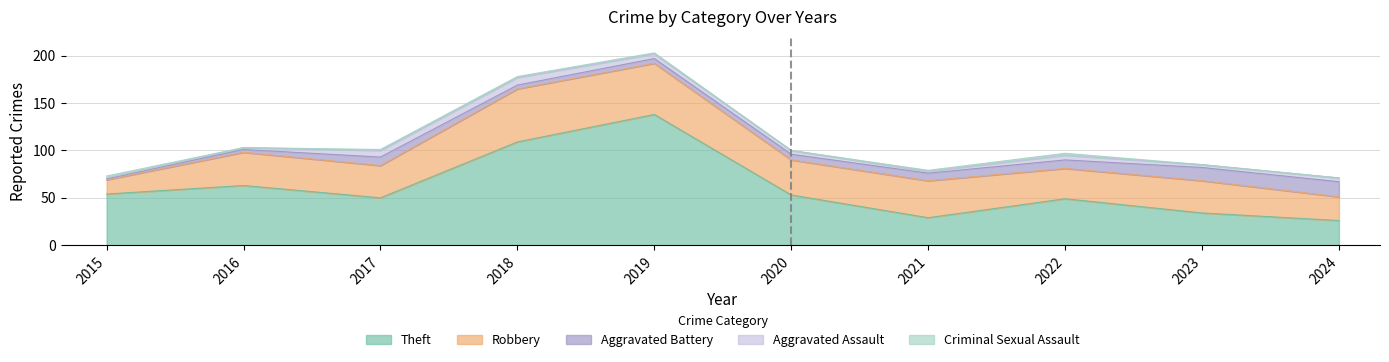

Is it true that Theft equals 49 at 2022?

True